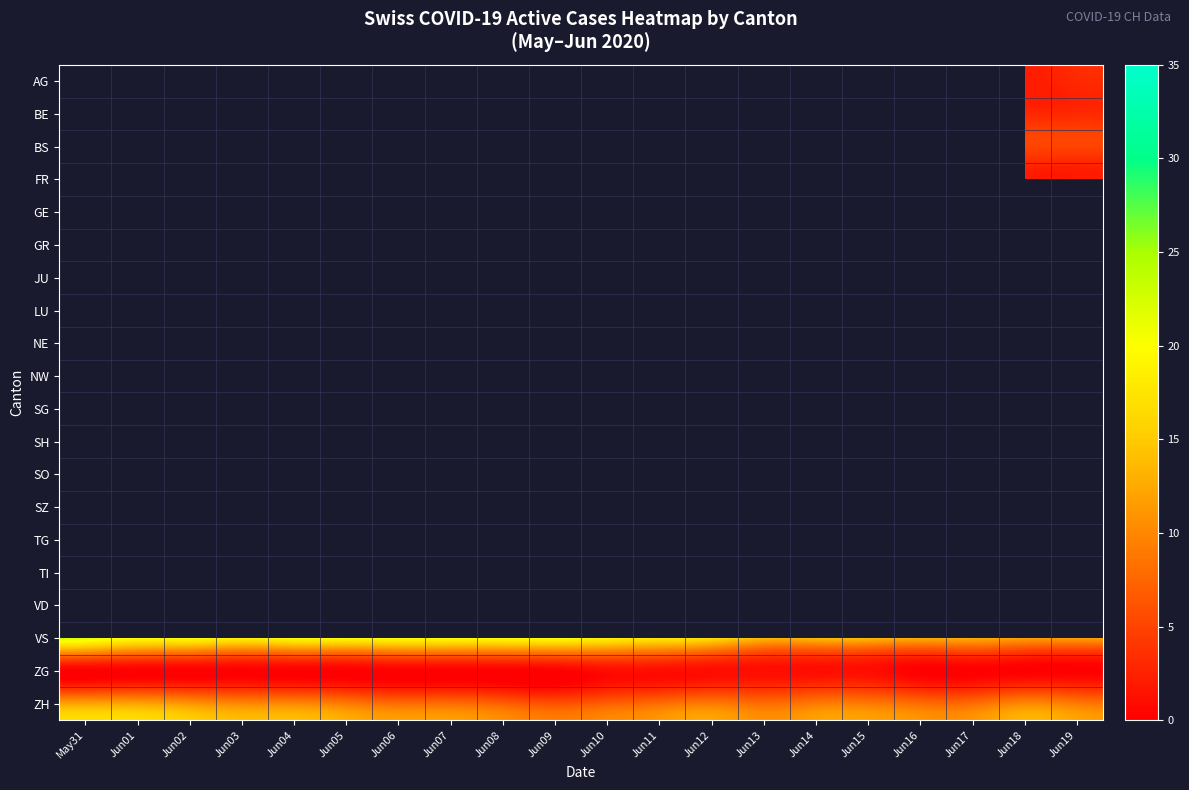

What is the greatest value displayed?

35.0